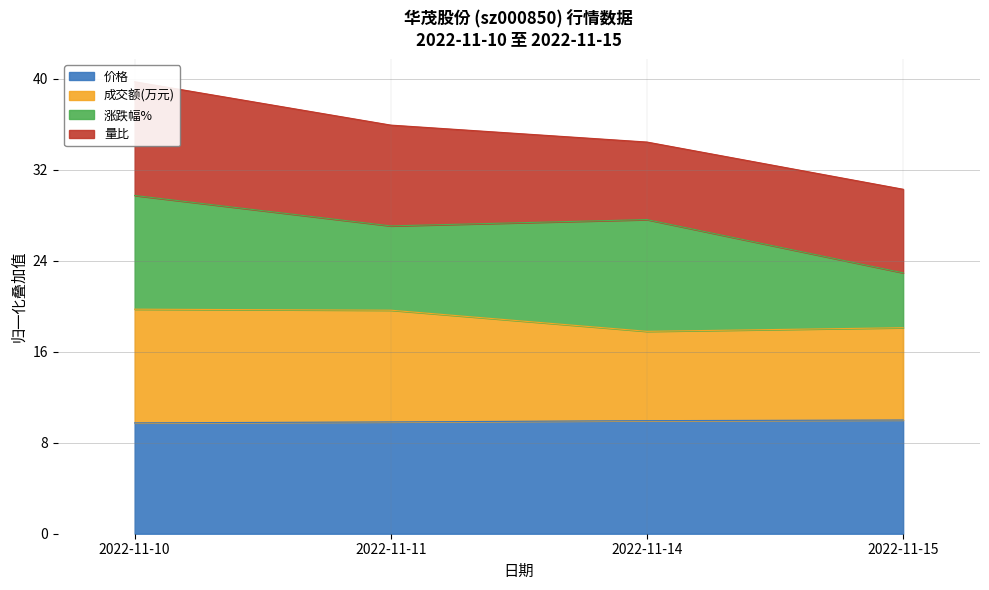

The value of 价格 at 2022-11-15 is 17.0. True or false?

False